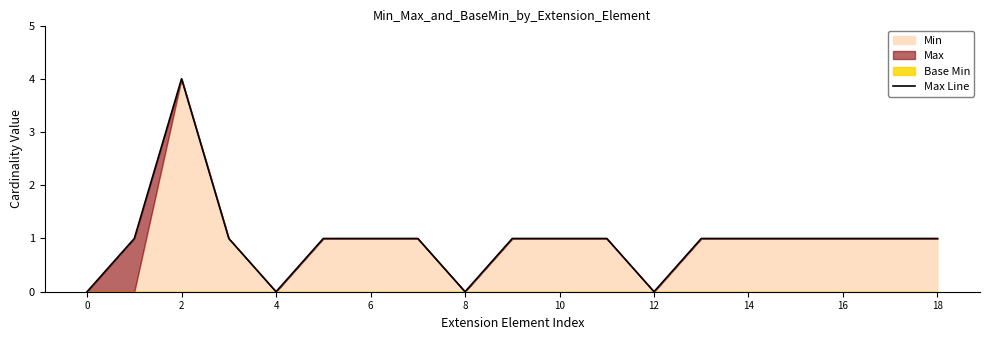

Does the chart have visible grid lines?

No